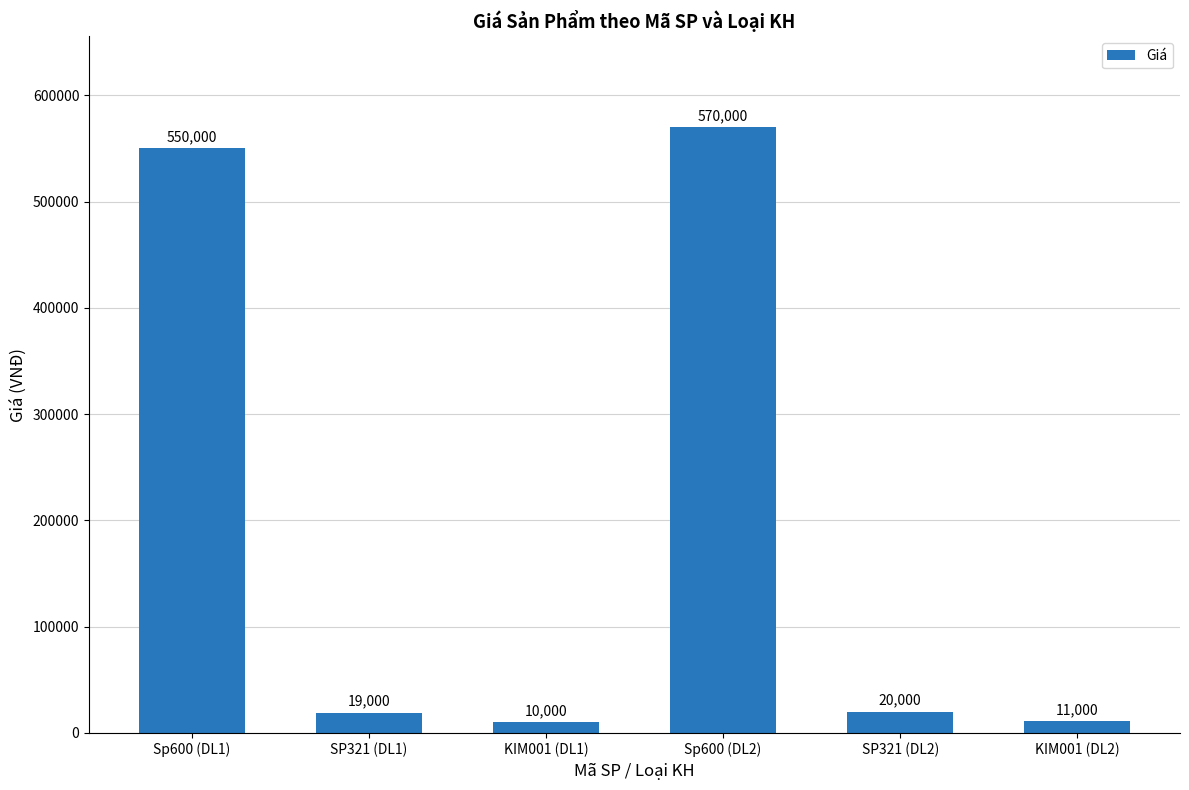

The value at KIM001 (DL2) is 11000. True or false?

True